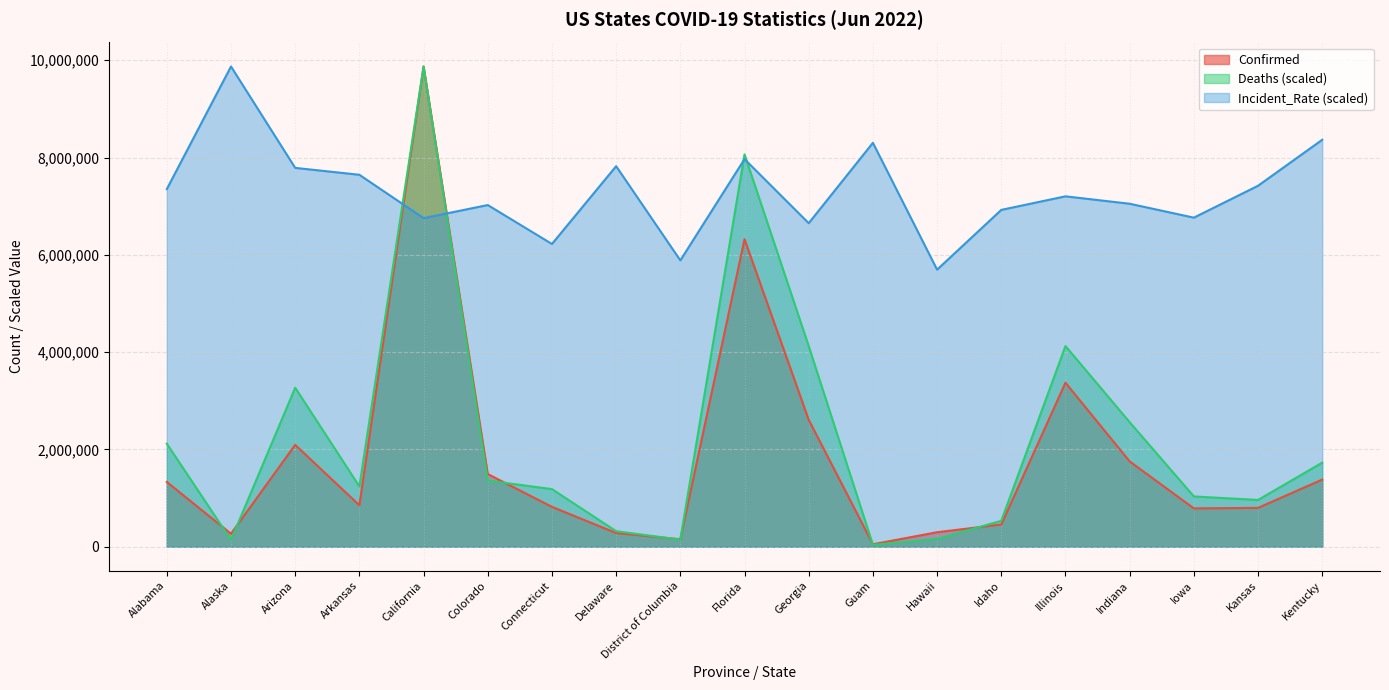

At which category does Confirmed reach its first local peak?

Arizona